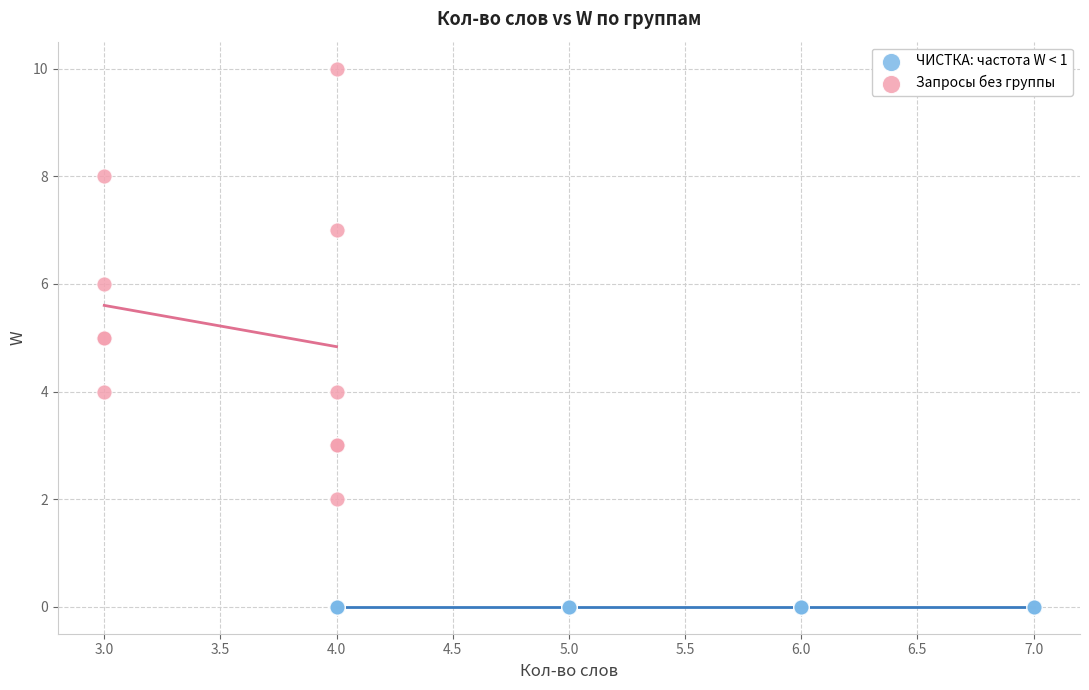

Which series reaches the maximum Y coordinate?

Запросы без группы